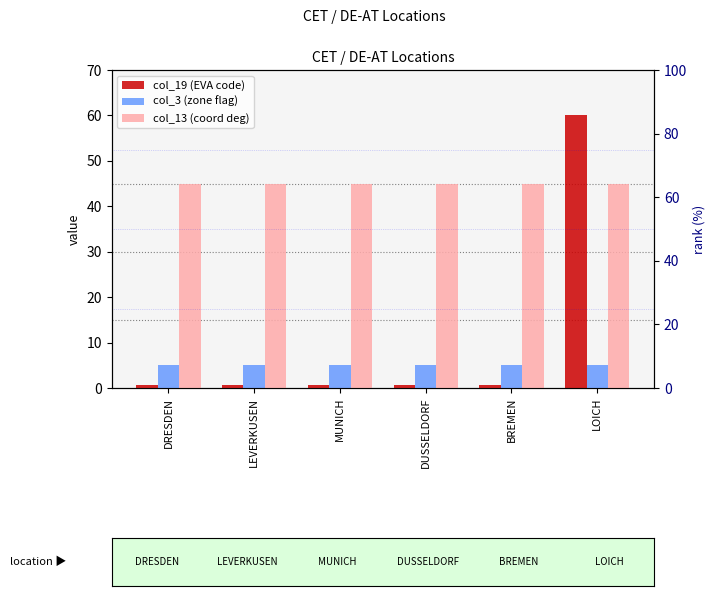

What is the label of the 6th bar from the left?

LOICH